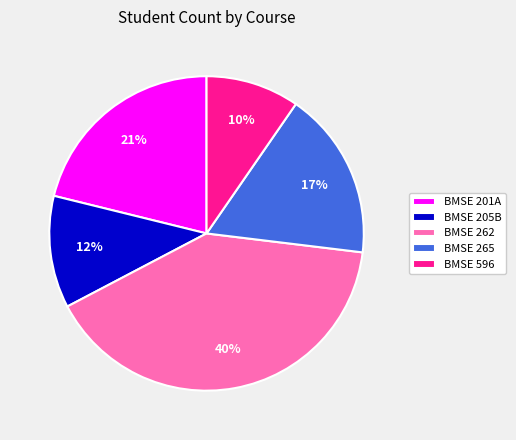

True or false: BMSE 265 accounts for 17% of the total.

True